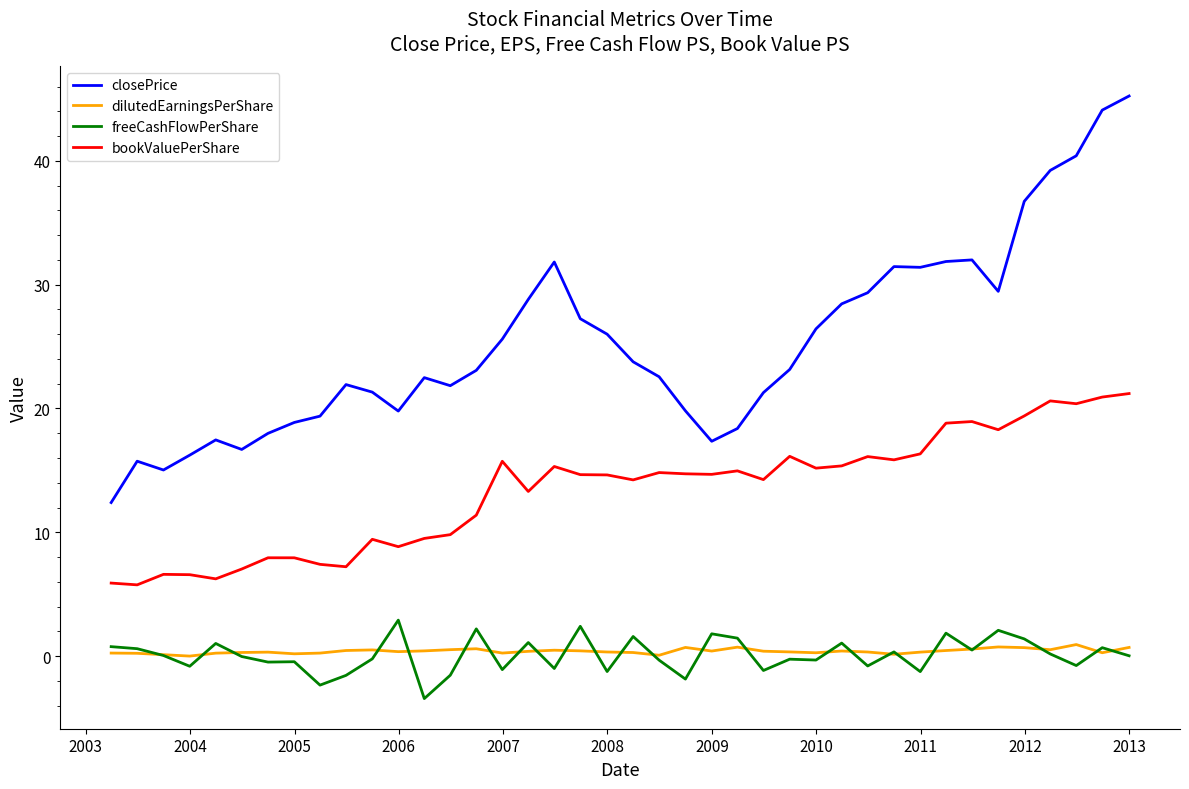

In closePrice, how many points are higher than both neighbors (excluding endpoints)?

7